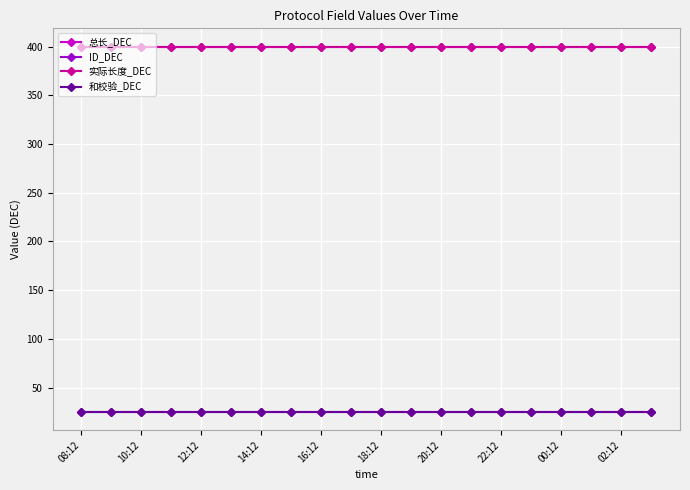

True or false: 实际长度_DEC and 和校验_DEC intersect in this chart.

False